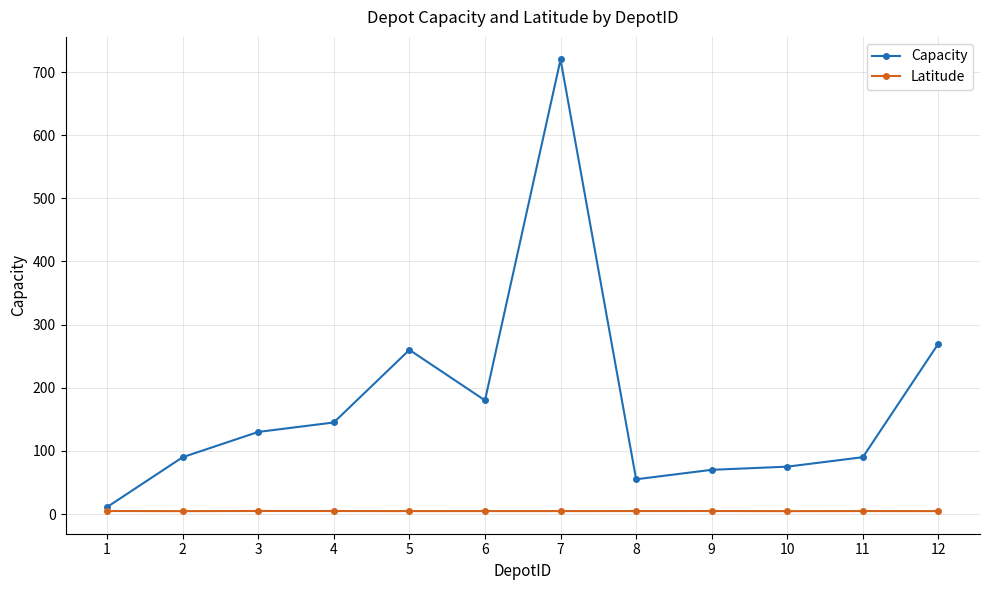

List the series in order of their overall mean, lowest first.

Latitude, Capacity